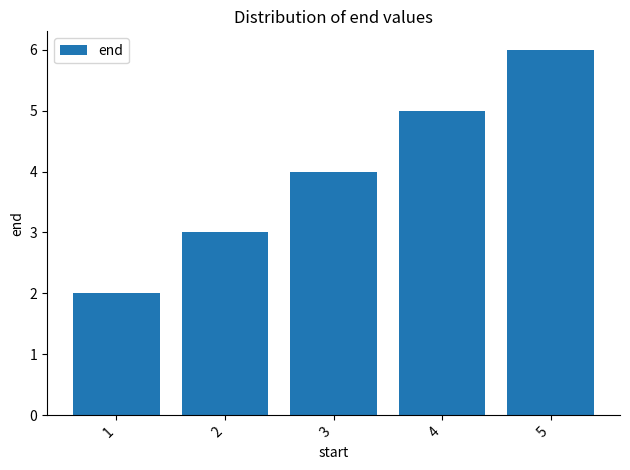

Reading left to right, transcribe all the data shown in this chart.

1=2	2=3	3=4	4=5	5=6